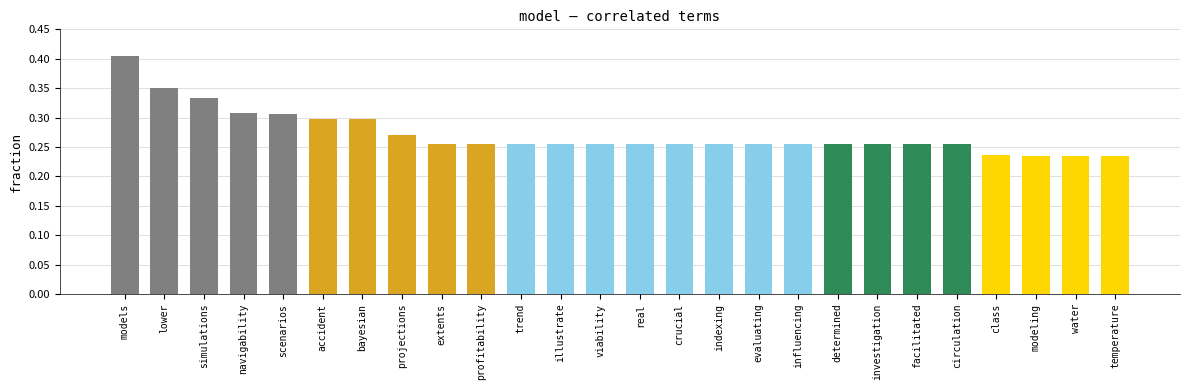

What is the sum of the values at temperature and facilitated?

0.5